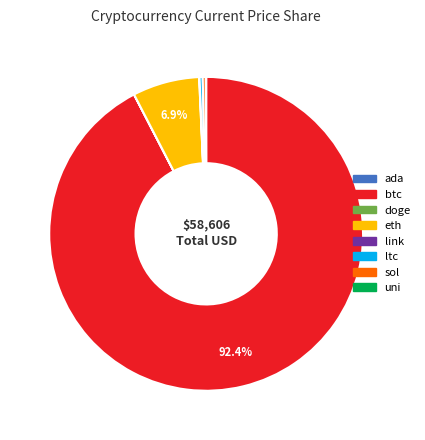

Which slice is the largest?

btc